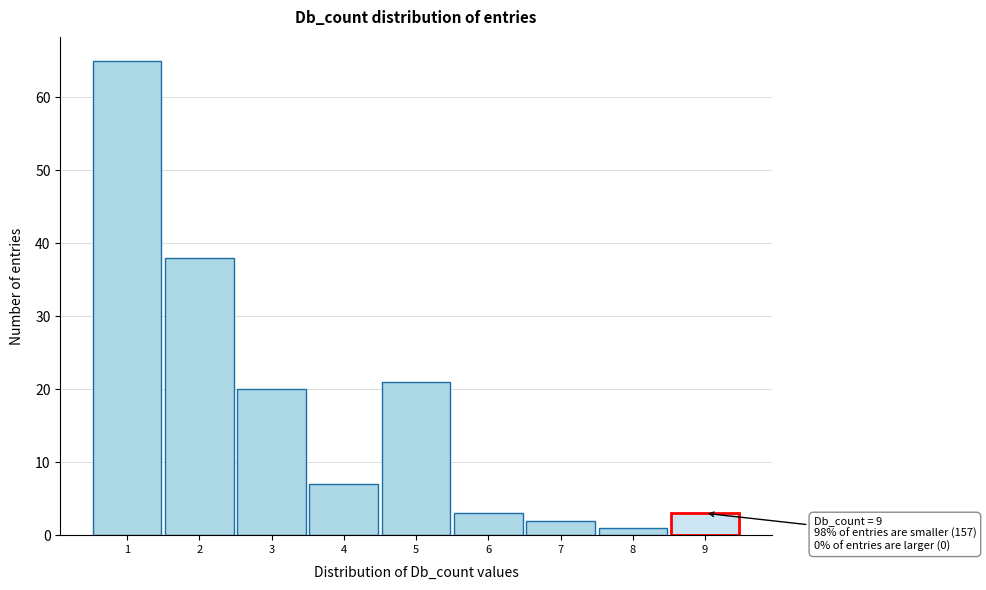

Which range on the x-axis has the tallest bar?

0.5 to 1.5